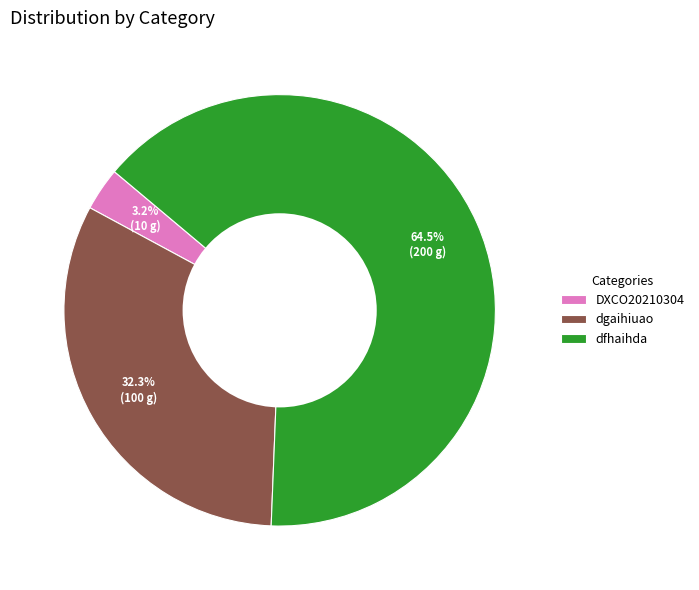

Count the number of slices in the pie.

3